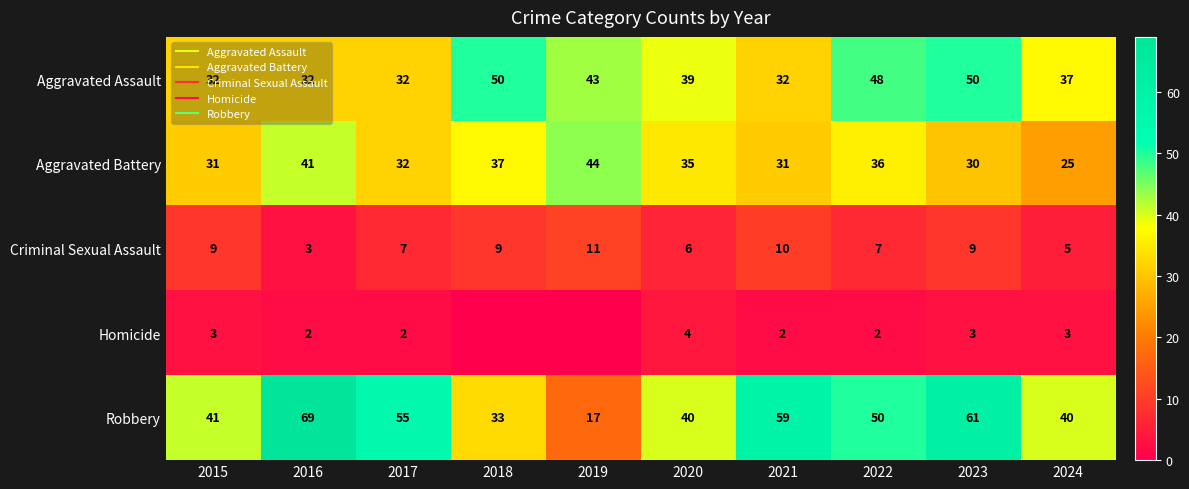

What is the greatest value displayed?

69